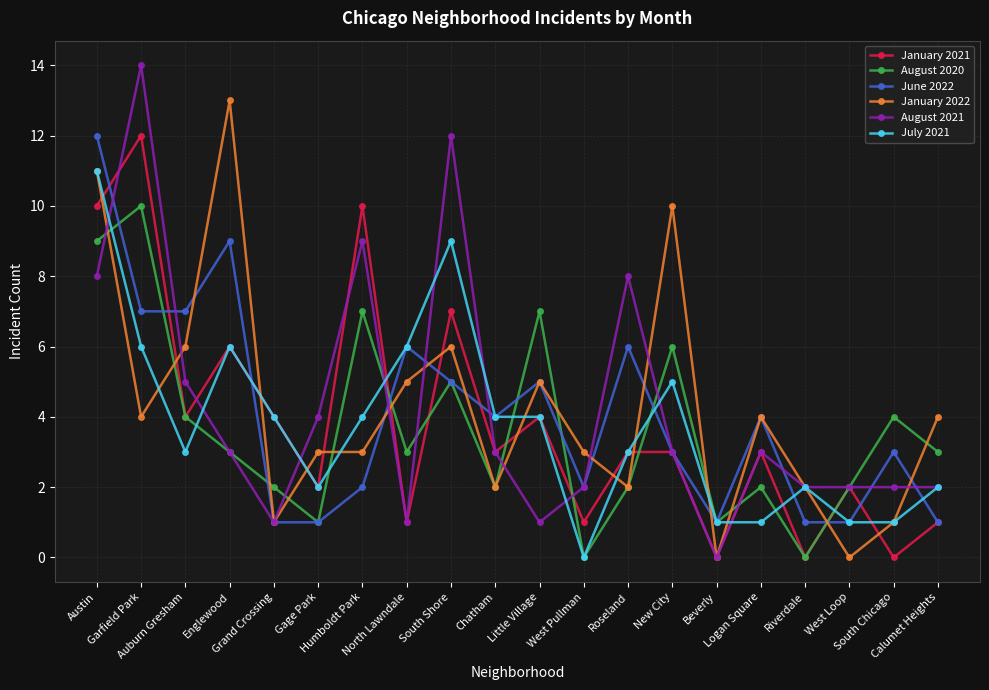

What is the sum of all August 2020 values?

73